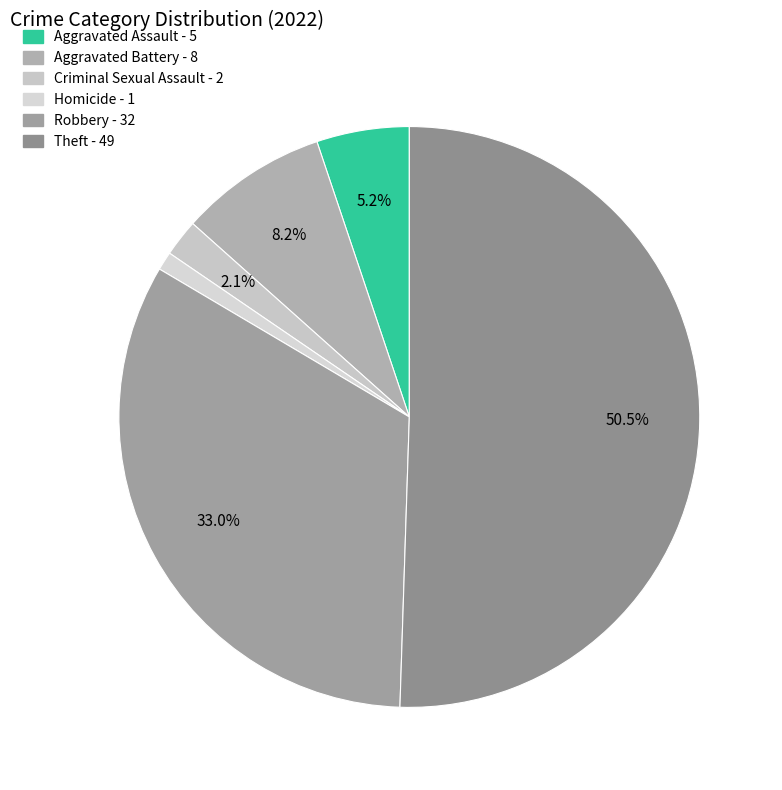

To the nearest percent, what portion does Theft represent?

51%